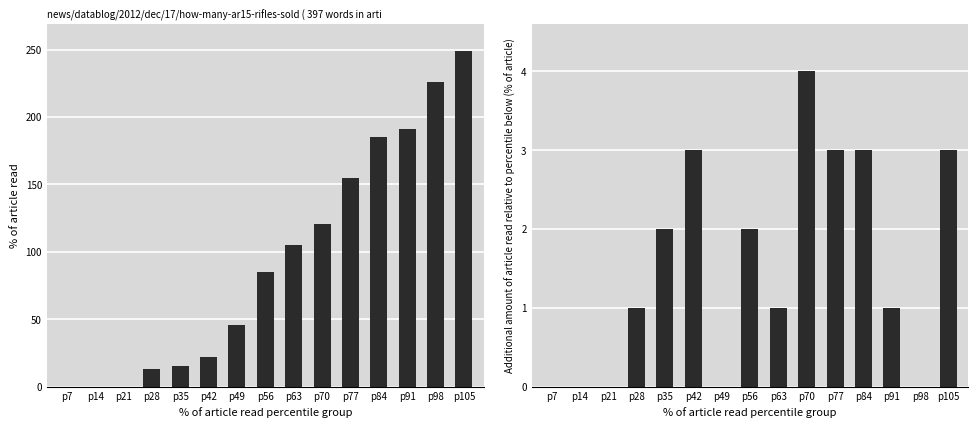

What is the average value of the CH series?

94